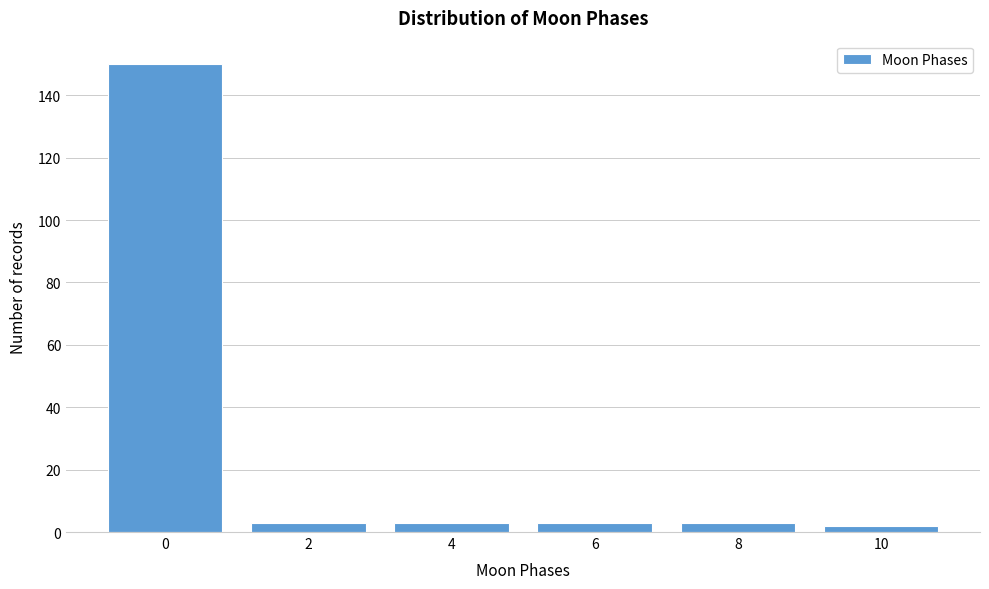

Reading right to left, transcribe all the data shown in this chart.

2	3	3	3	3	150